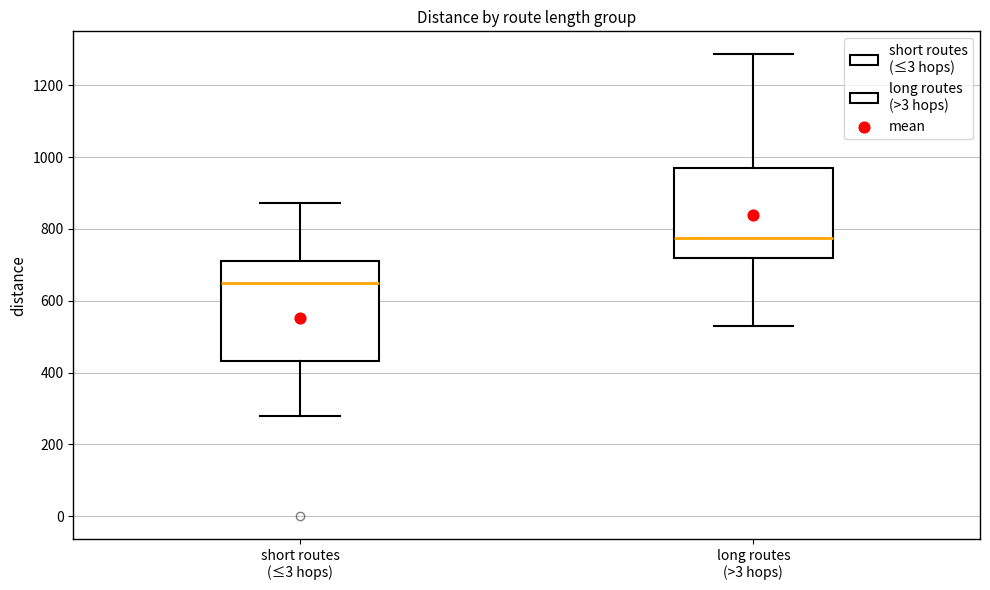

Which box has the lowest median line?

short routes (≤3 hops)